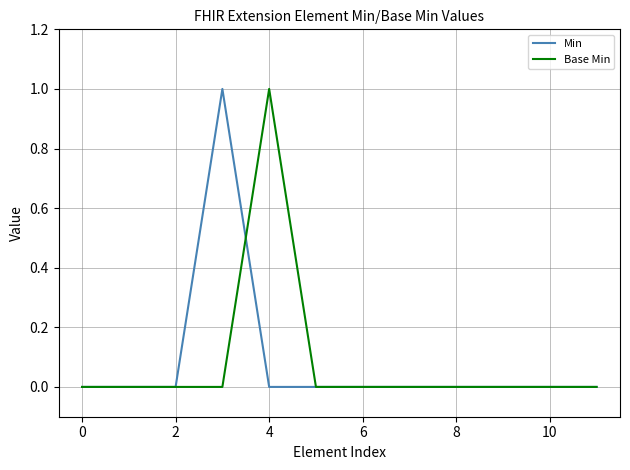

How many lines are shown in the chart?

2